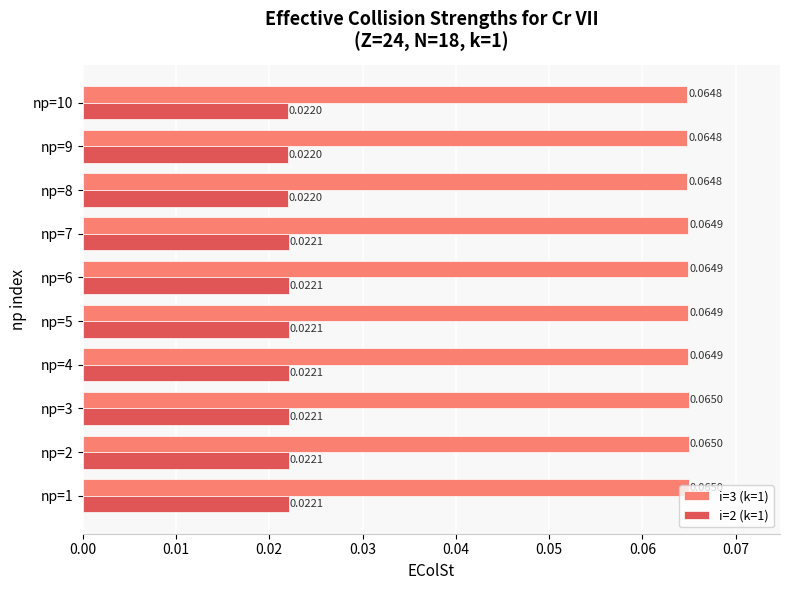

At how many categories does at least one series exceed 0?

10